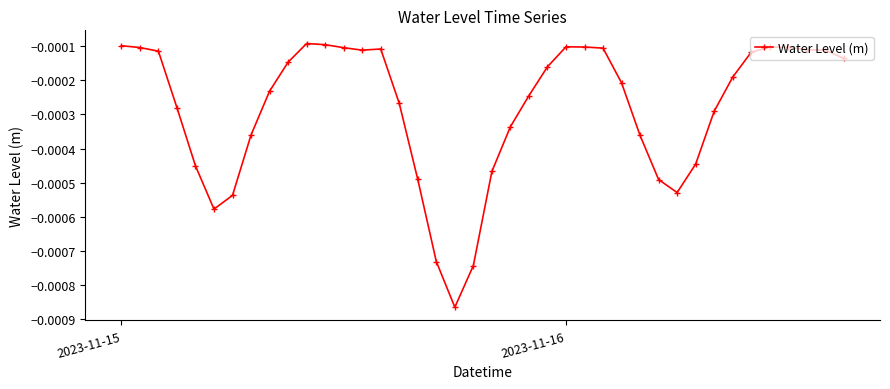

True or false: there are more than 0 points higher than both neighbors.

True